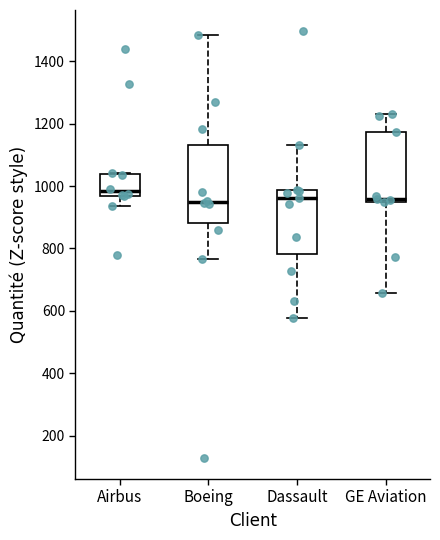

Reading left to right, transcribe this box plot: for each box, give where its median line is, the range the box spans, and where its two whiskers end, as read against the y-axis. The values are not printed on the chart, so give them approximately, as read against the axis.

Airbus: median 980, box 960 to 1040, whiskers 940 to 1040
Boeing: median 940, box 880 to 1140, whiskers 760 to 1480
Dassault: median 960, box 780 to 980, whiskers 580 to 1140
GE Aviation: median 960, box 940 to 1180, whiskers 660 to 1240